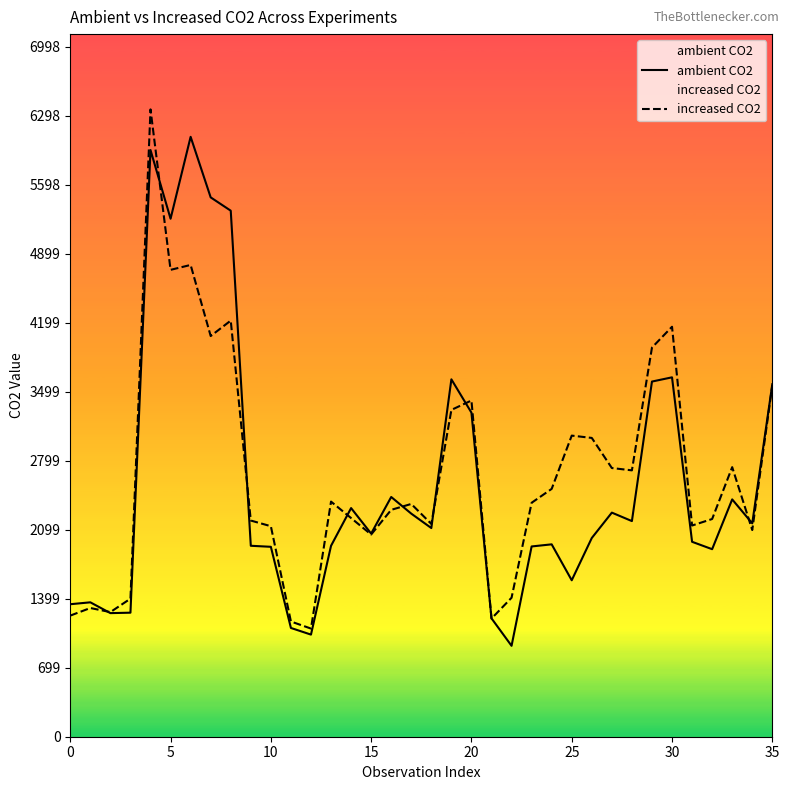

The value of ambient CO2 at 10 is 1926.2. True or false?

True